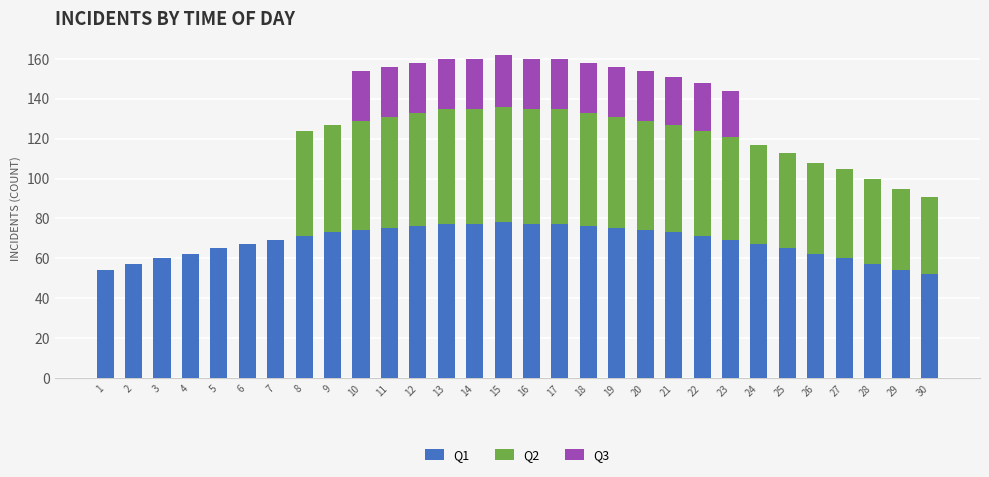

The value of Q1 at 8 is 71. True or false?

True